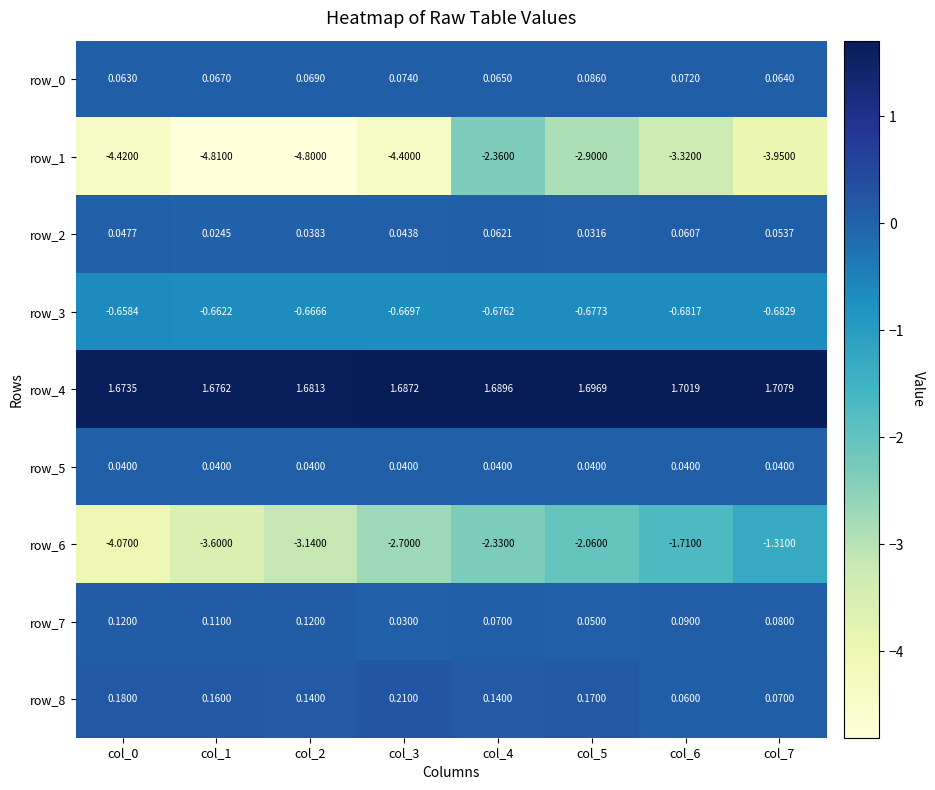

Is the value of row_5 at col_2 greater than the value of row_8 at col_1?

No